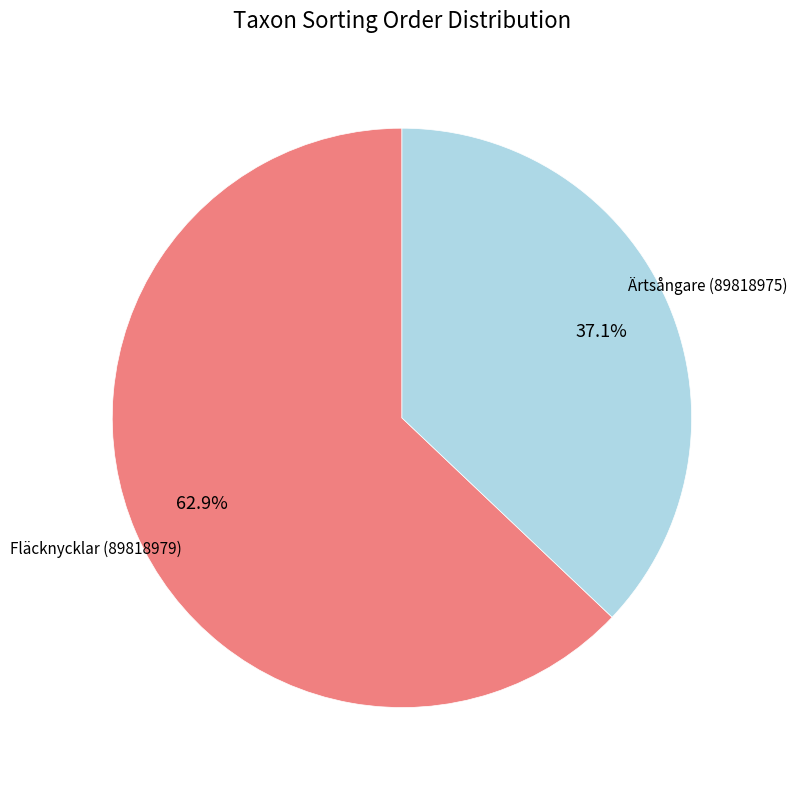

To the nearest percent, what percentage of the pie is Fläcknycklar (89818979)?

63%